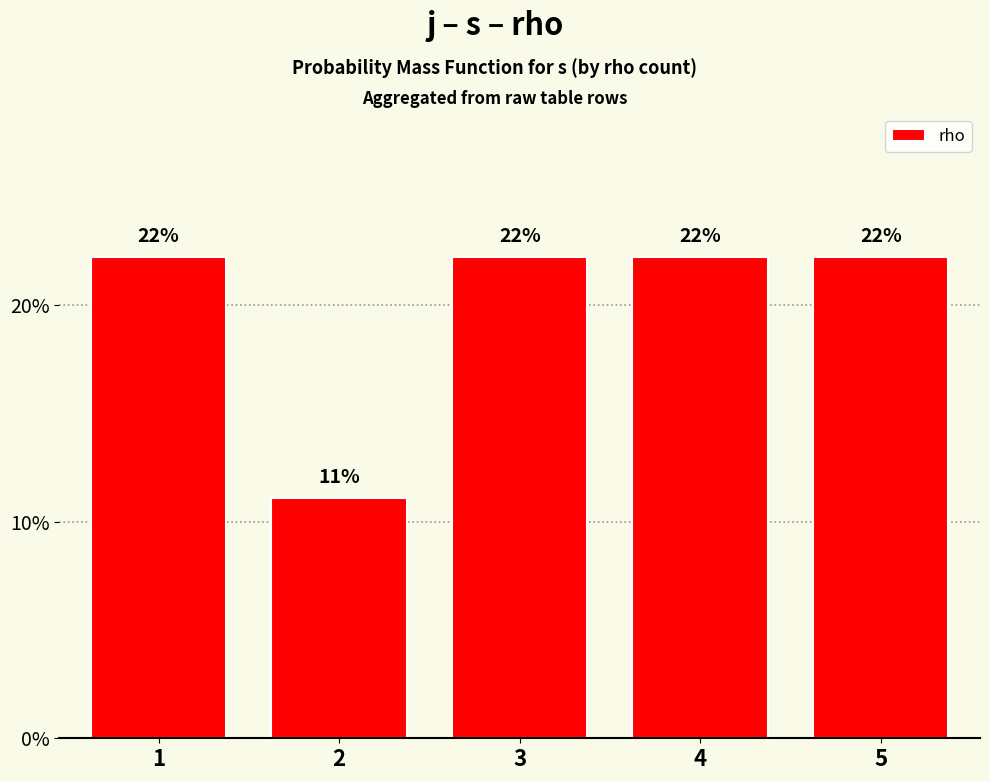

Approximately how many times larger is the value at 3 compared to 1?

1.0